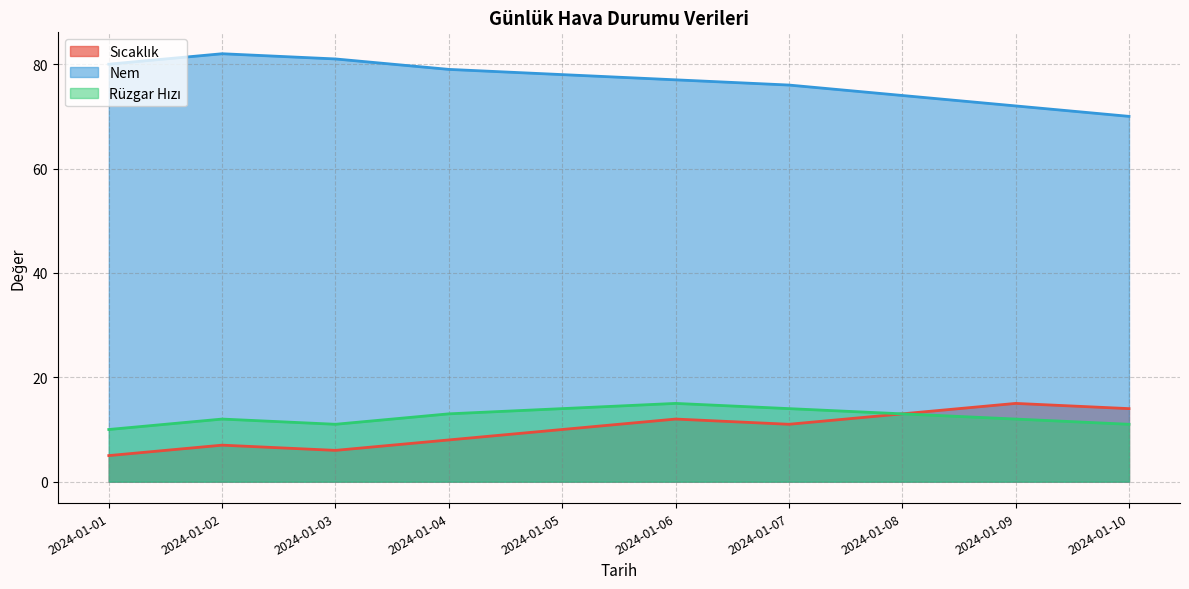

True or false: Rüzgar Hızı has a value of 12 at 2024-01-02.

True